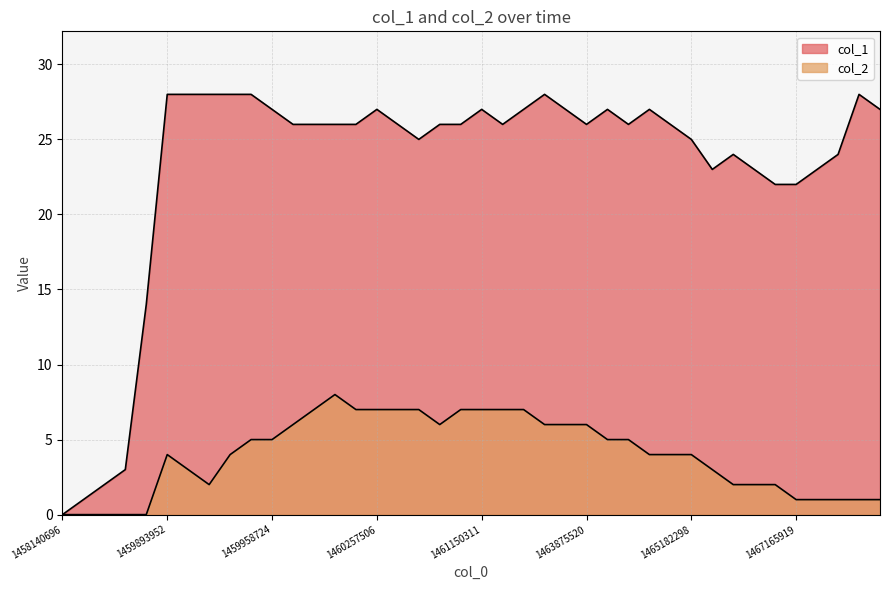

At which category does the chart reach its peak across all series?

1459893952